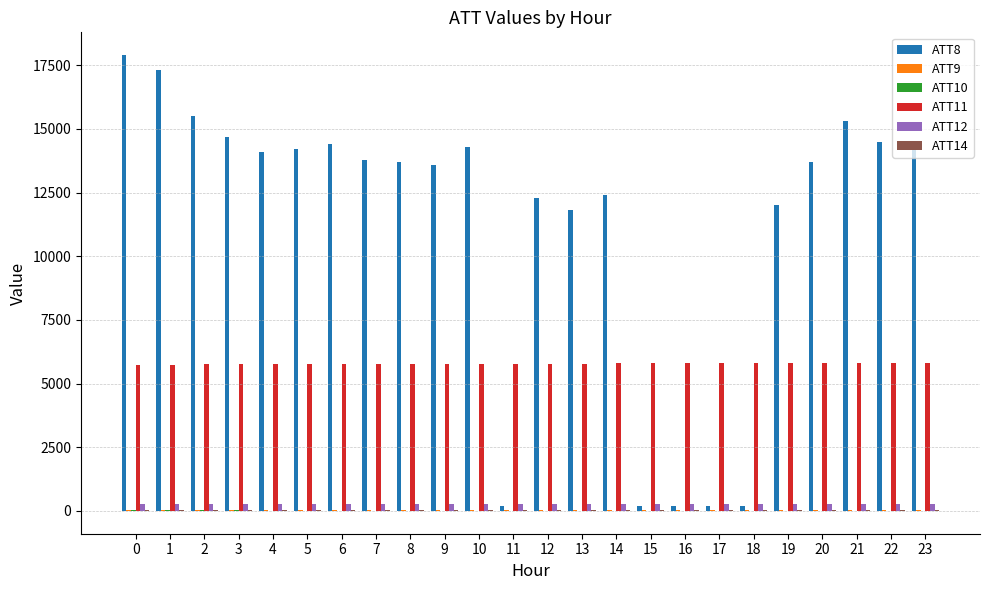

What is the maximum value shown in the chart?

17900.0